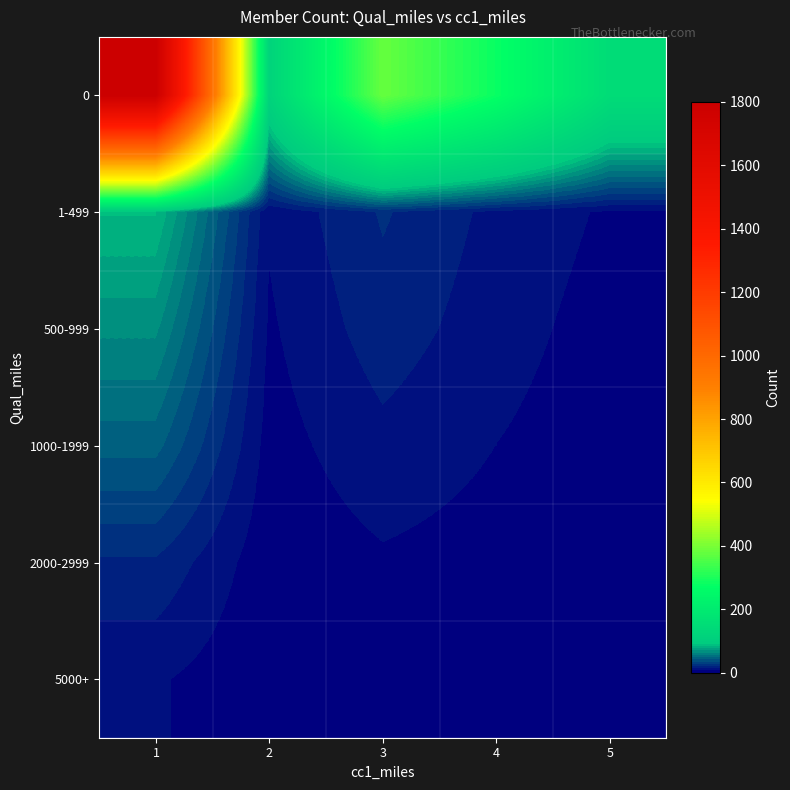

How many series are shown in this chart?

6